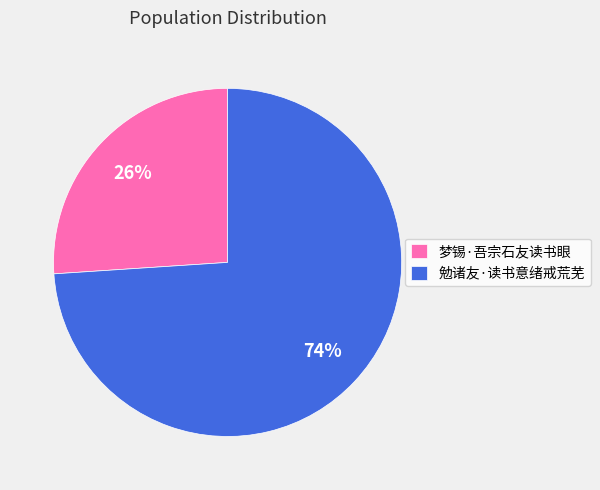

Count the number of slices in the pie.

2